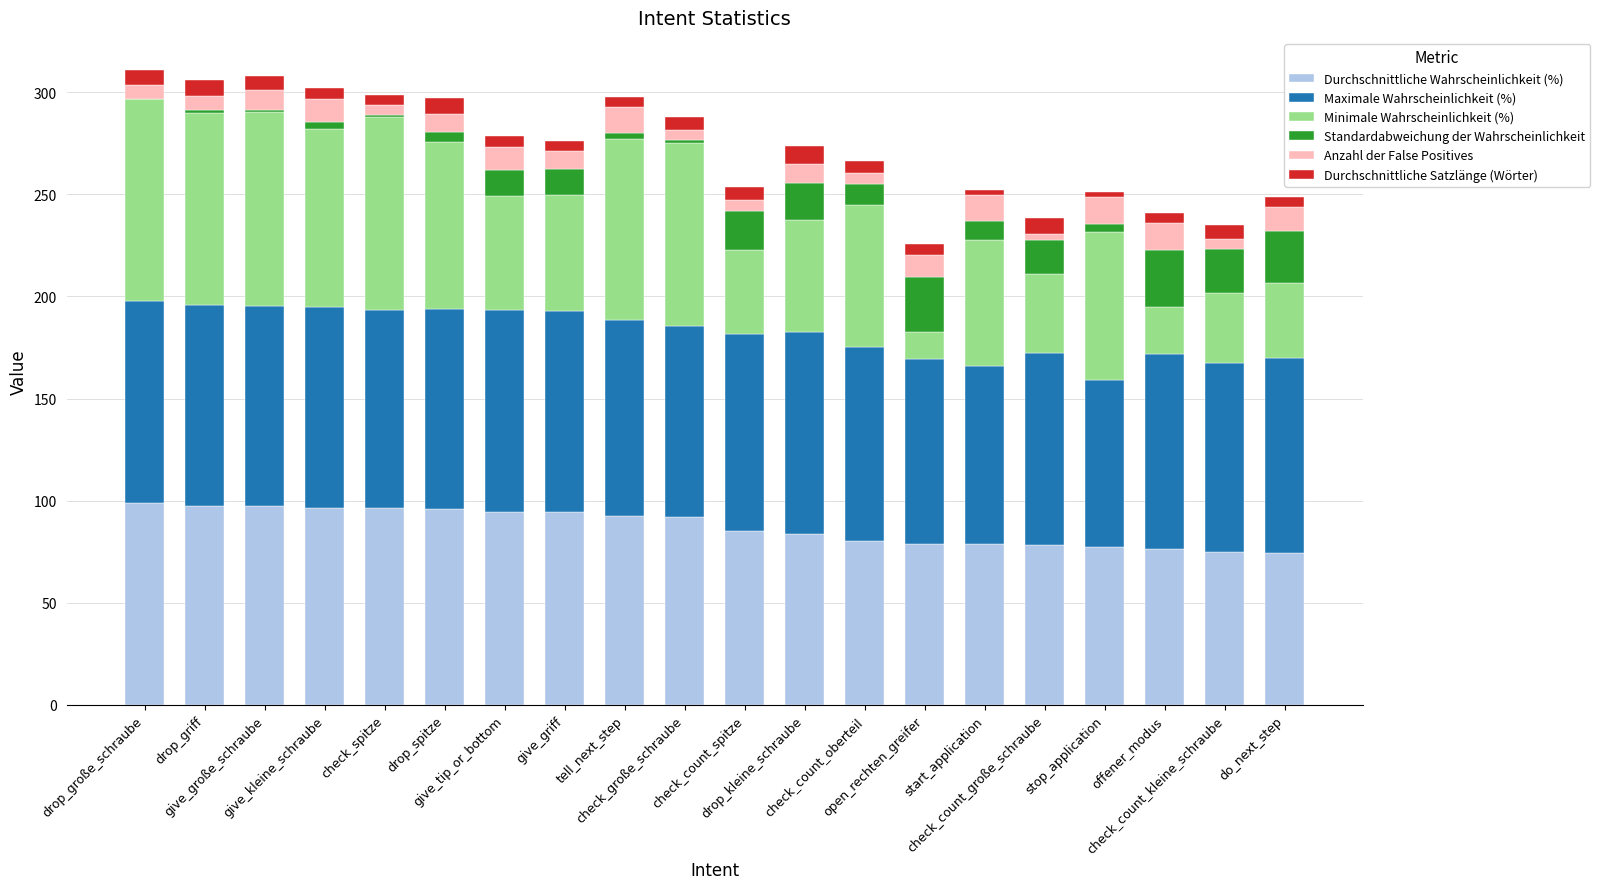

At how many categories does at least one series exceed 69?

20